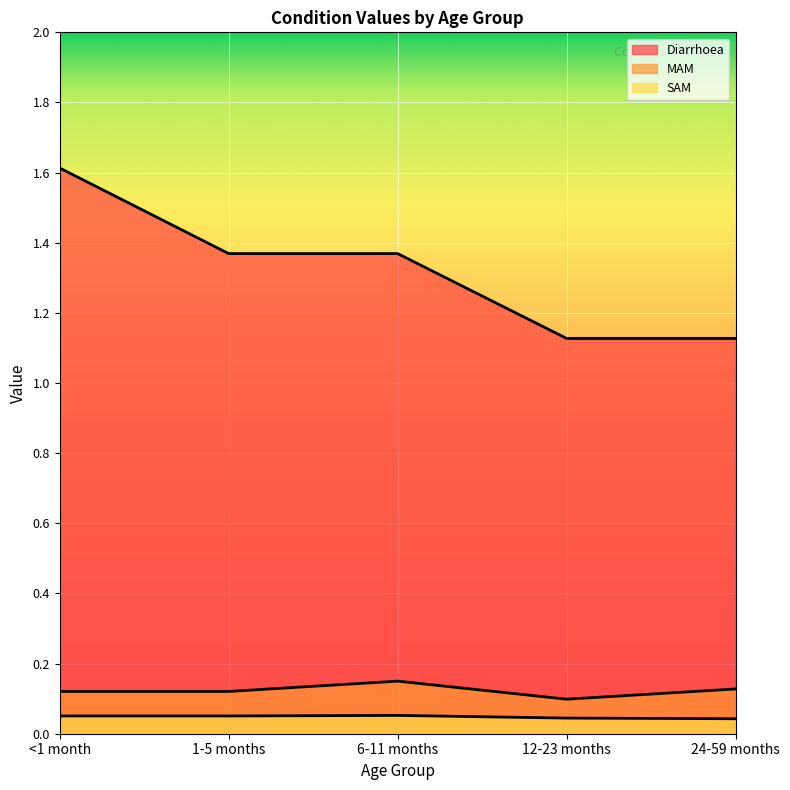

True or false: SAM and Diarrhoea cross at least once.

False